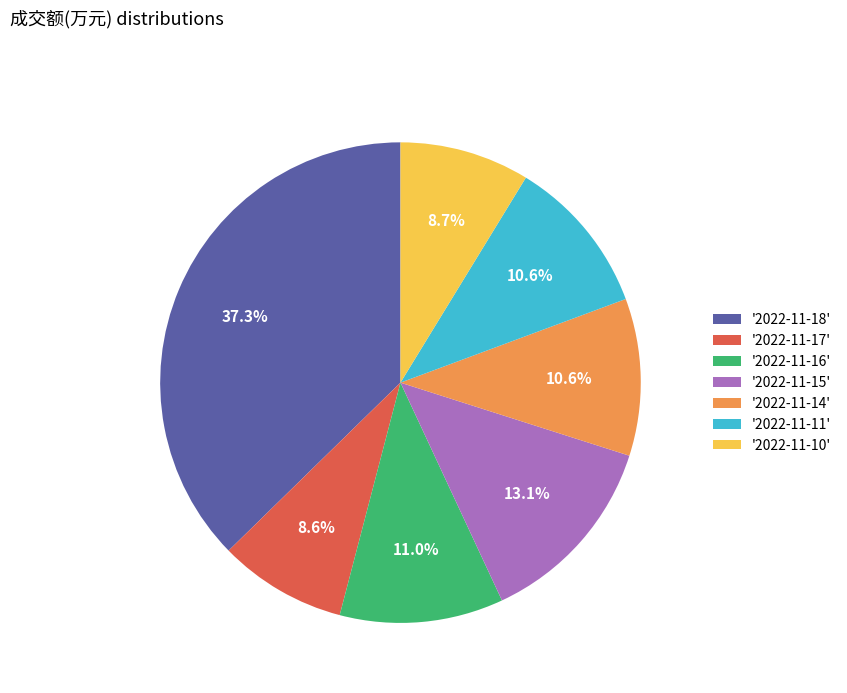

Between '2022-11-15' and '2022-11-10', which is larger?

'2022-11-15'